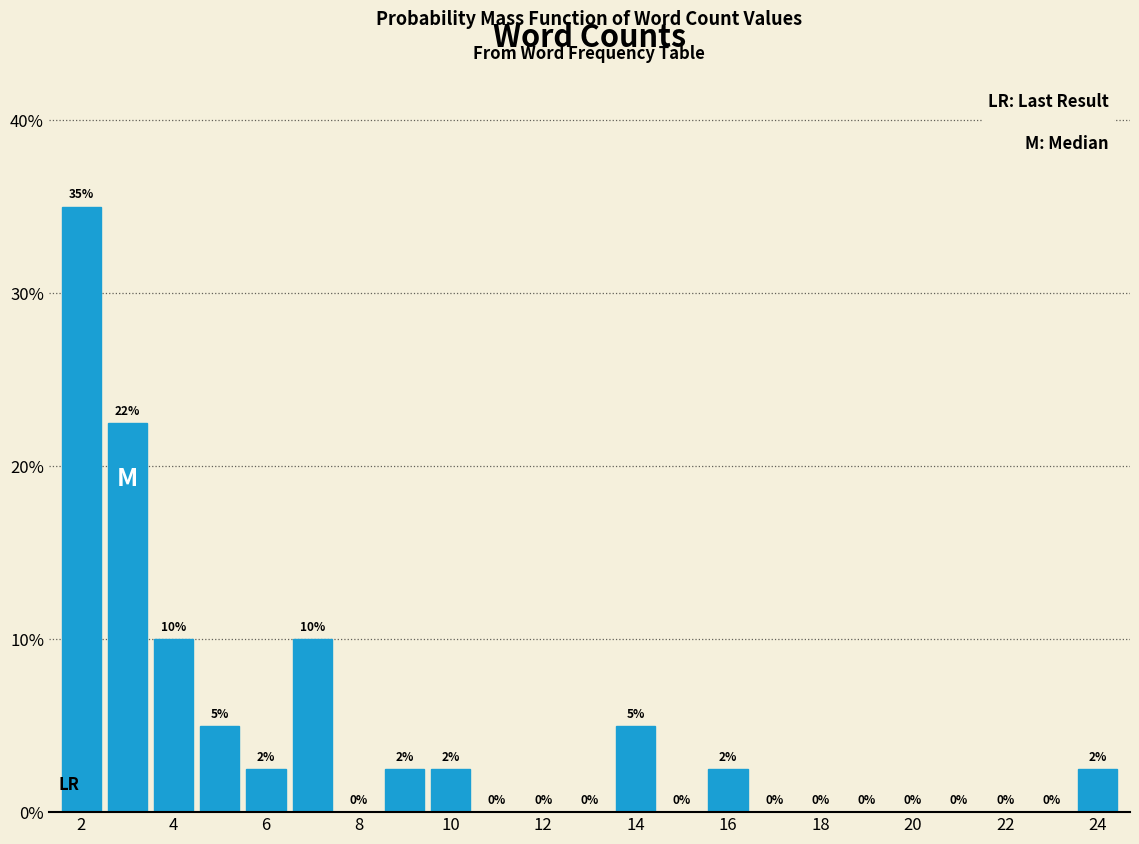

Which range on the x-axis has the tallest bar?

1.5 to 2.5